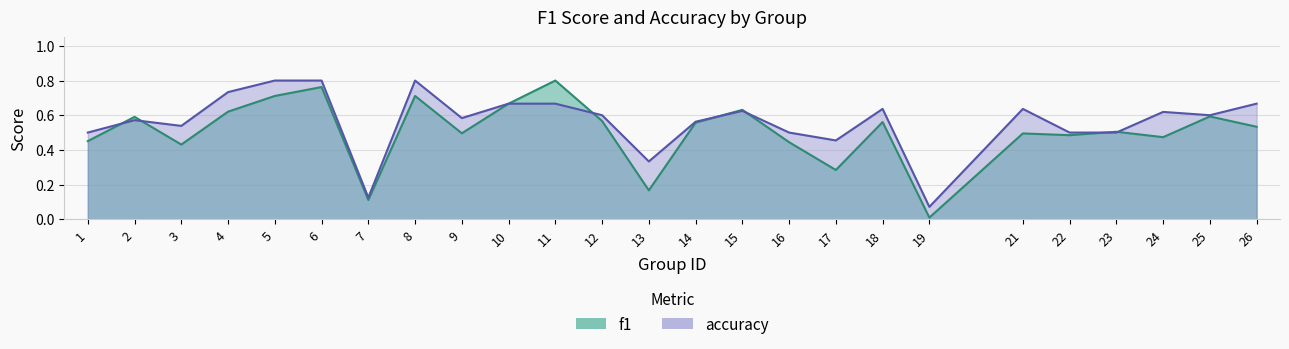

Which series has the largest total across all categories?

accuracy